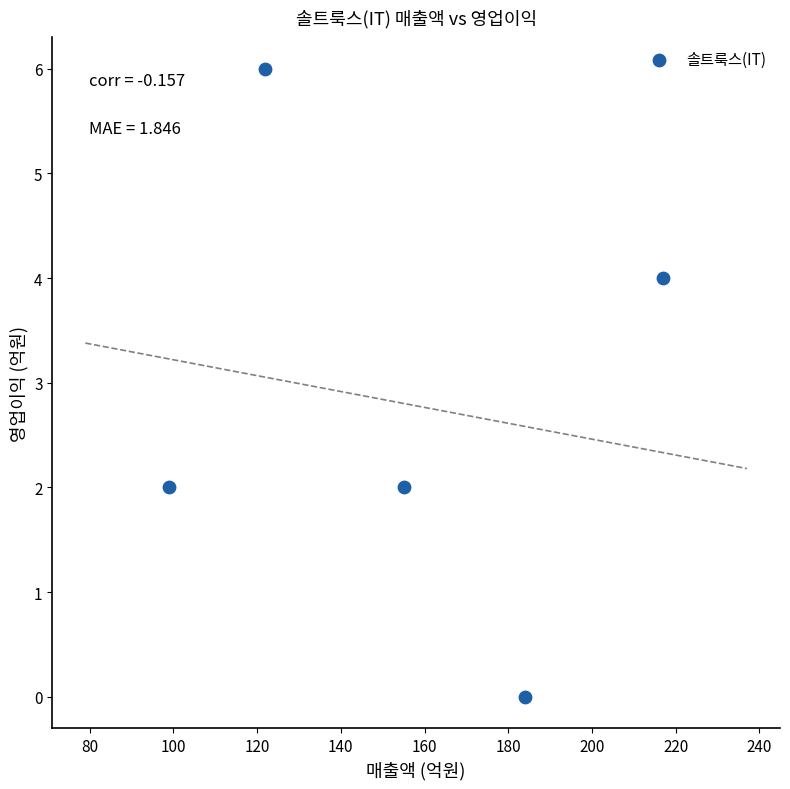

What is the range of Y values (max minus min)?

6